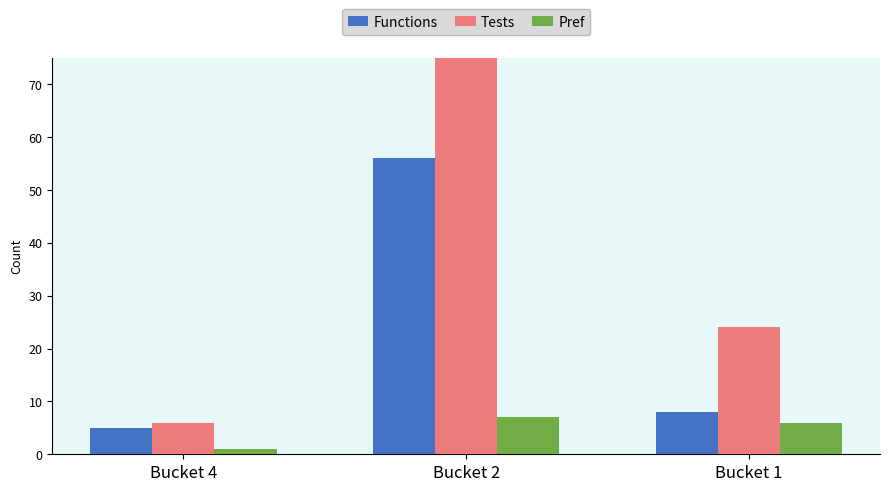

How many Pref values are between 1 and 7?

3